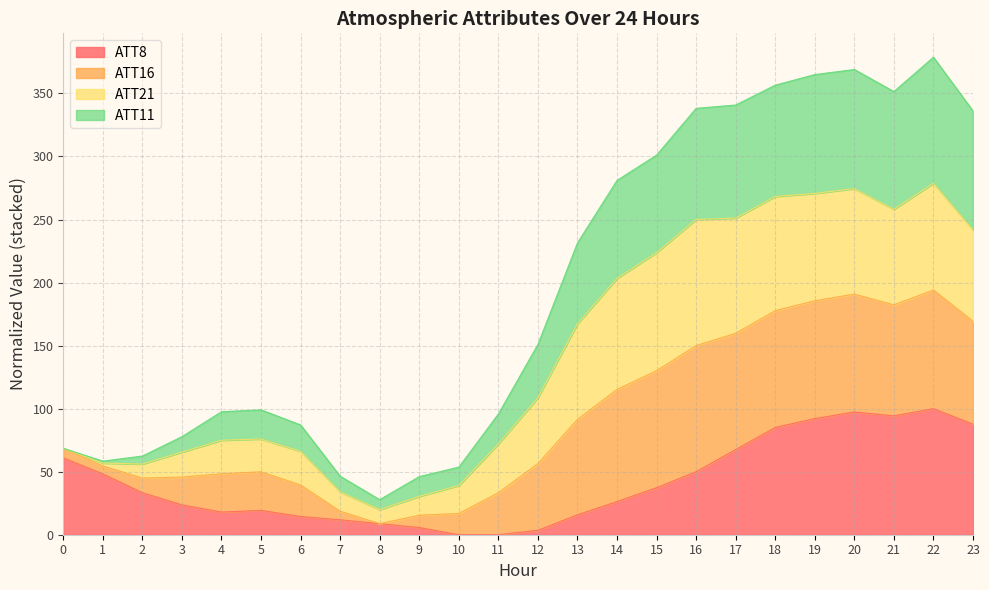

At which label does ATT11 reach its peak?

22